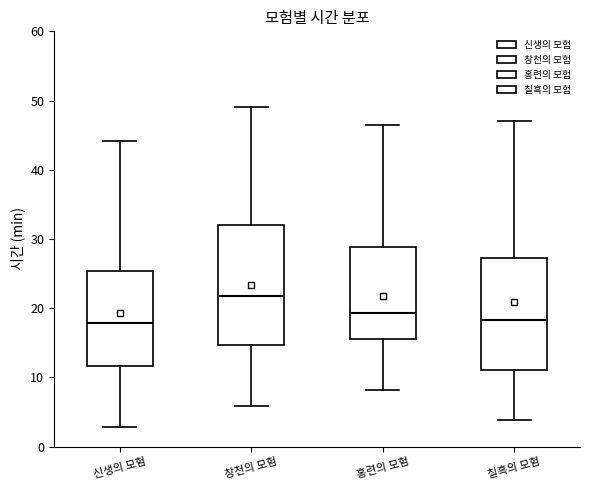

Which box has the highest median line?

창천의 모험